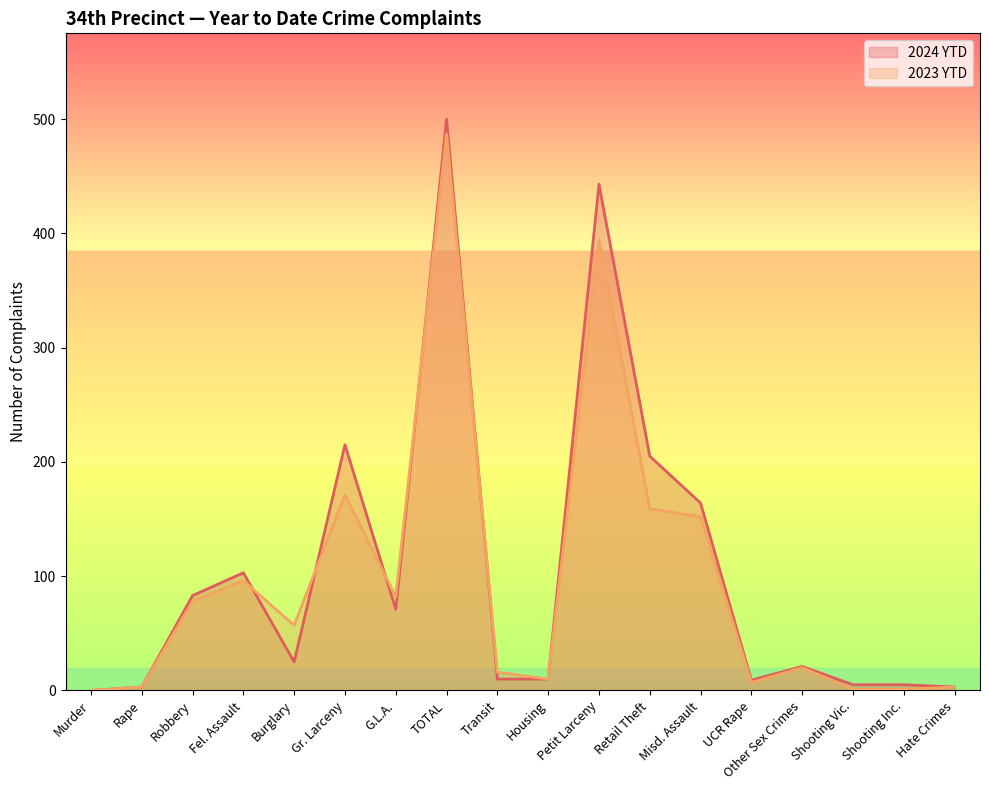

What is the total value across all series at Transit?

26